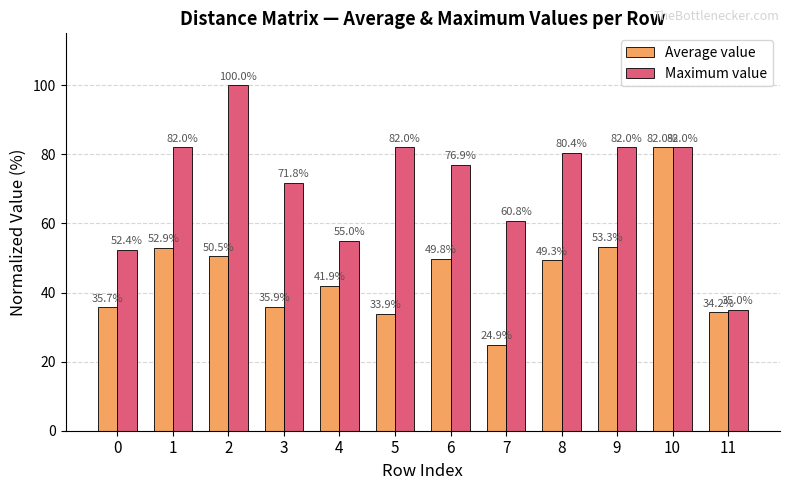

Which series has the widest spread of values?

Maximum value